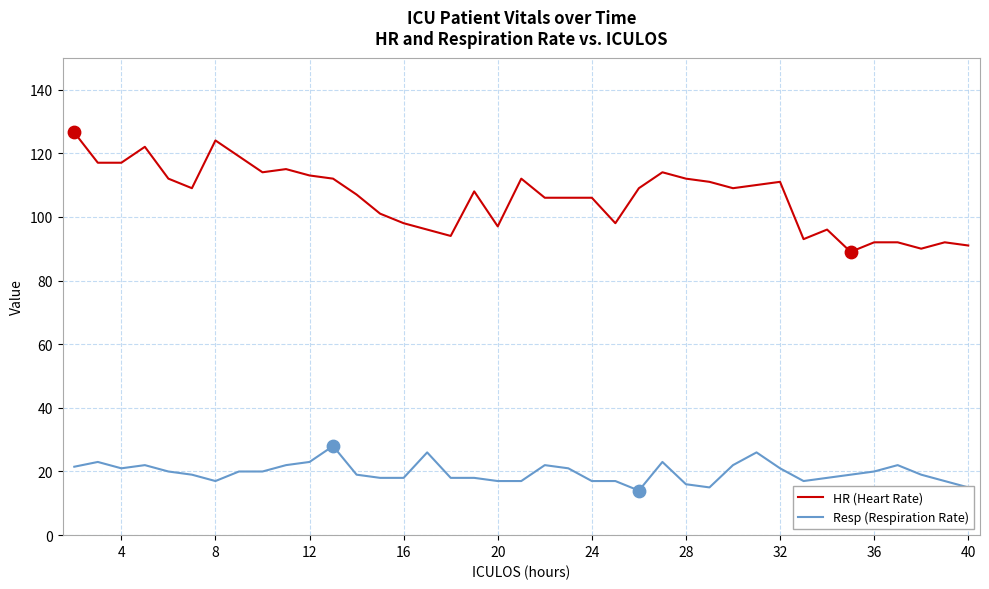

Which series has the largest total across all categories?

HR (Heart Rate)